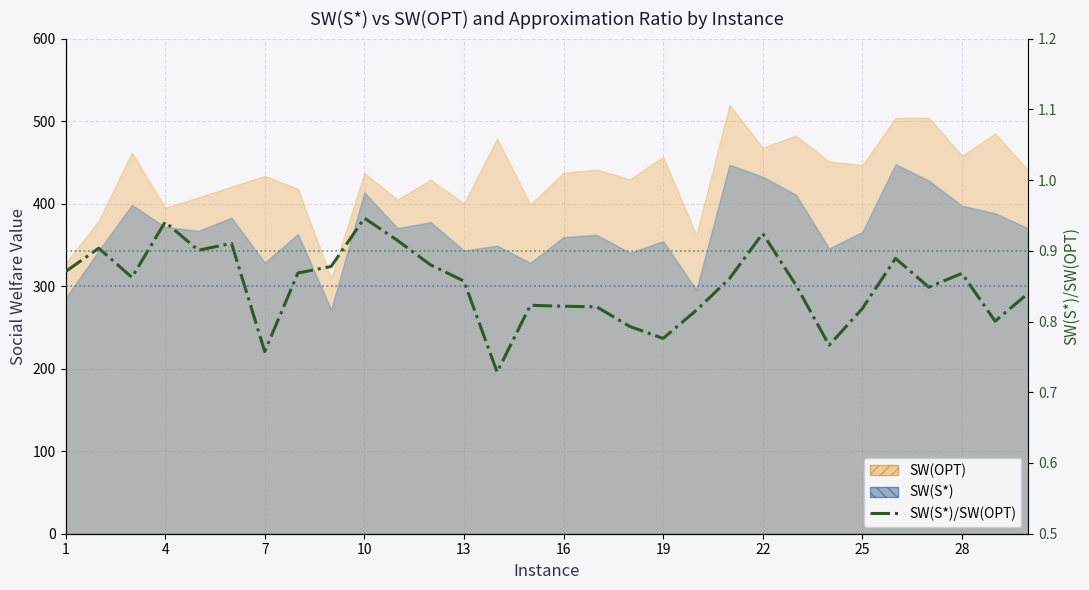

Is it true that the value at 26 is 1.4?

False